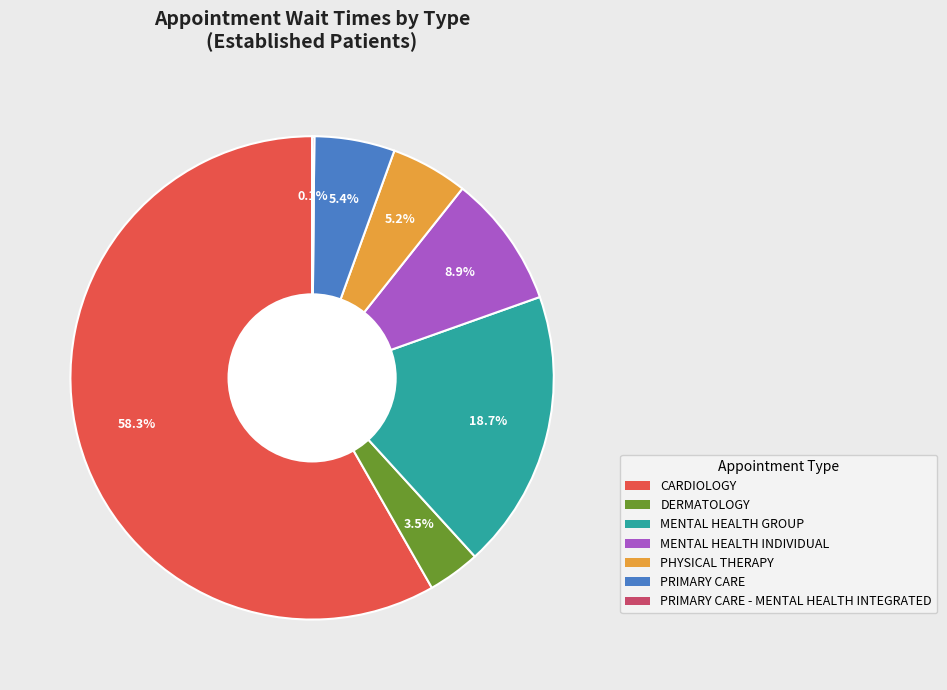

What percentage do CARDIOLOGY and PRIMARY CARE together represent?

63.6%